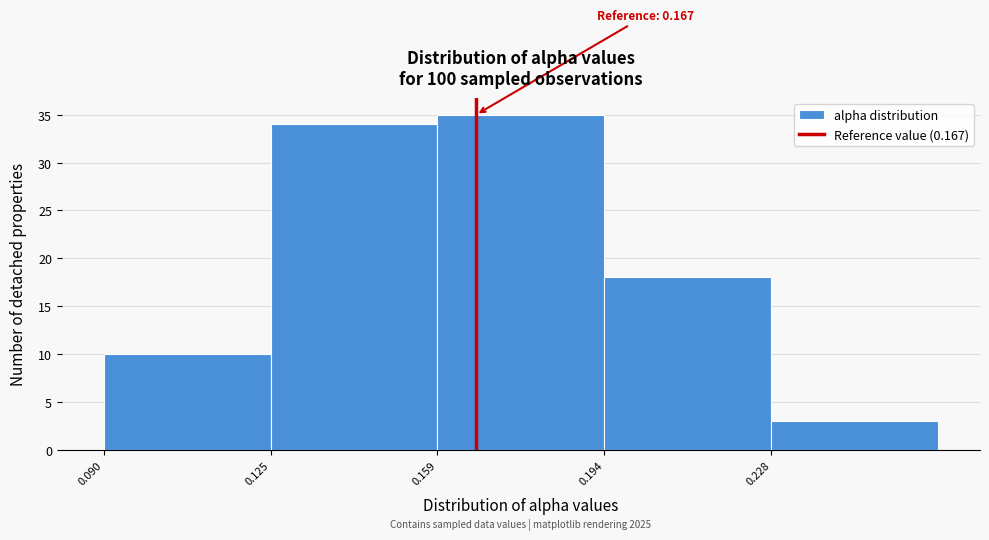

Over which range of the x-axis is the bar tallest?

0.160 to 0.195